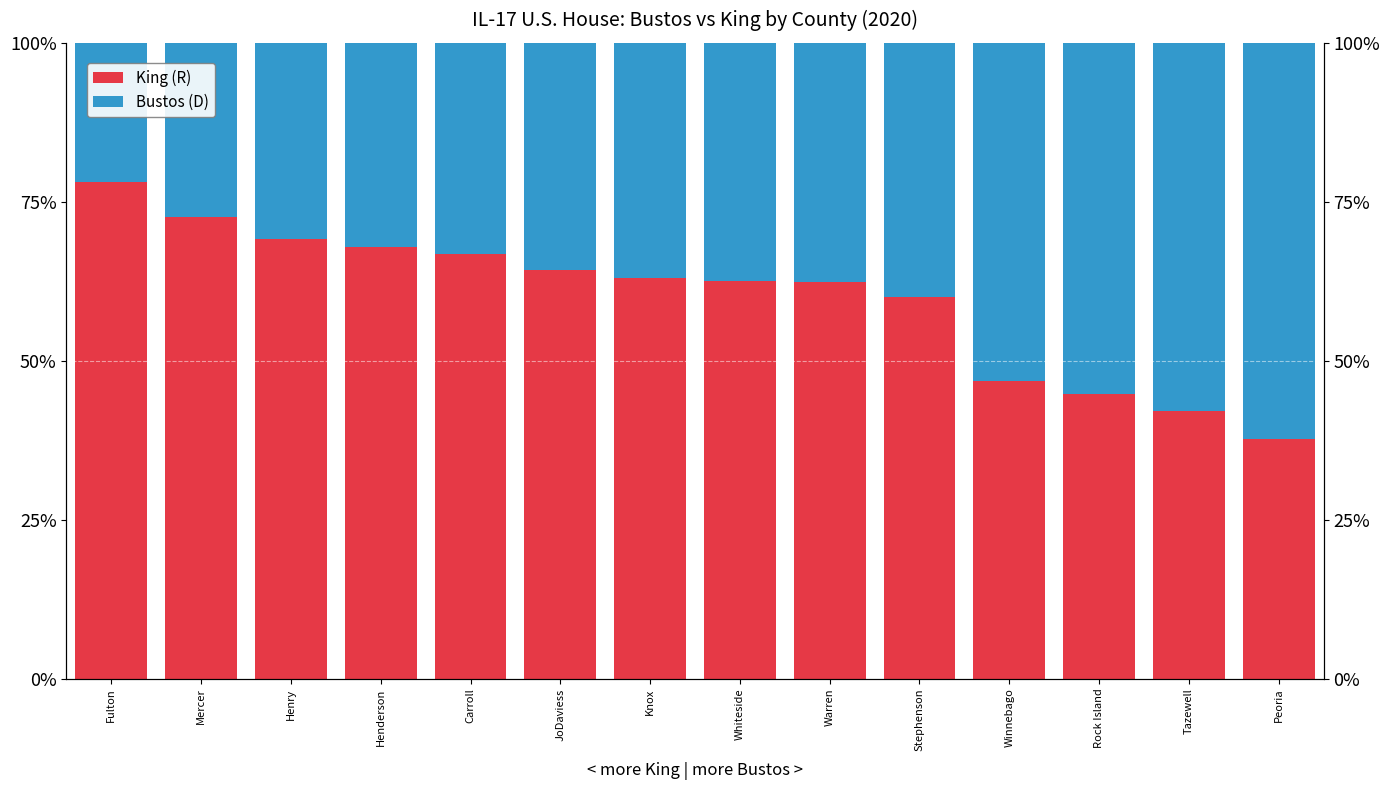

Is it true that Bustos (D) equals 0.3 at Mercer?

True